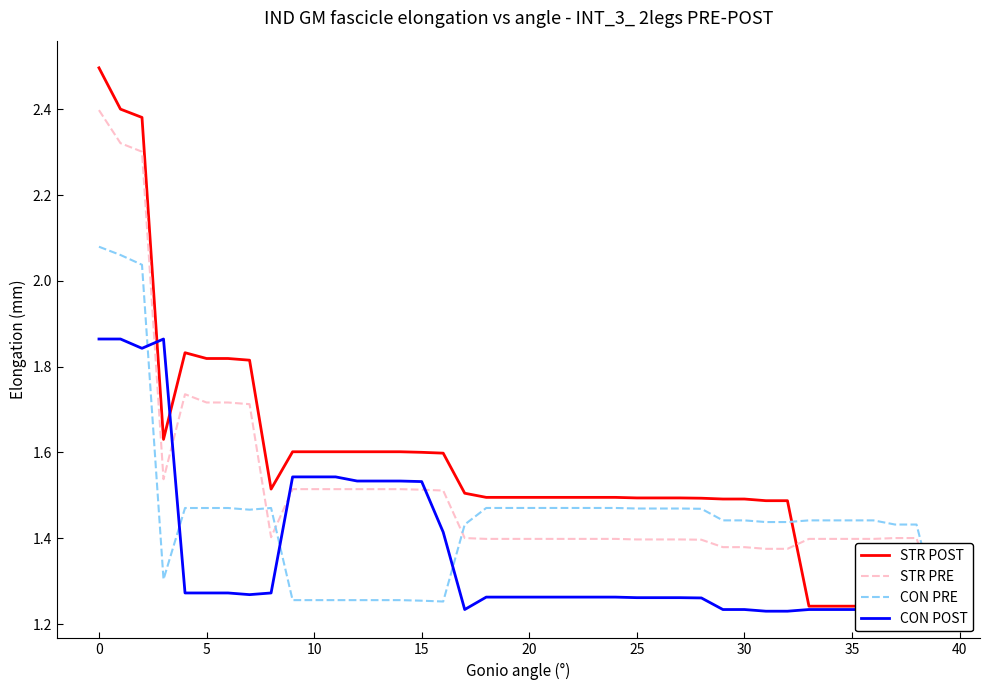

The value of CON PRE at 27 is 0.5. True or false?

False